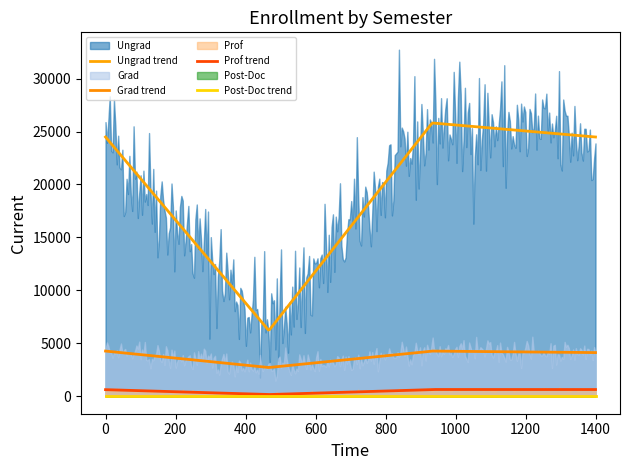

Which series has the largest total across all categories?

Ungrad